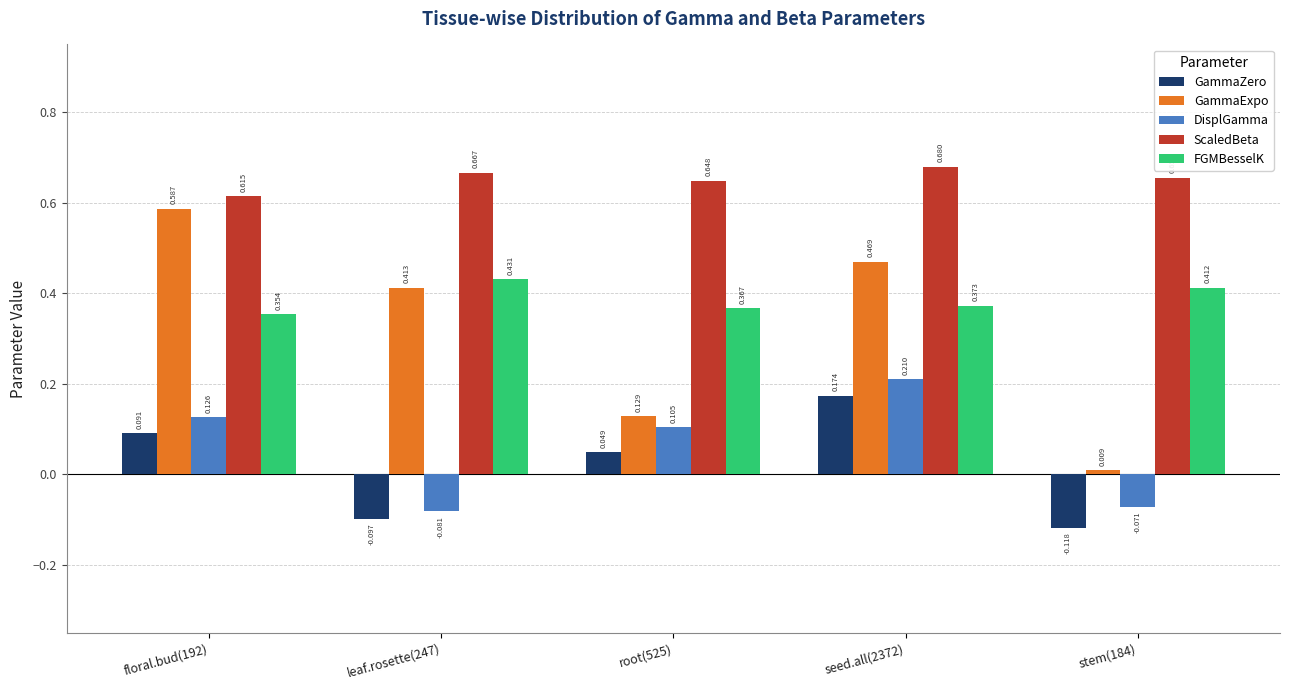

At root(525), list the series in order from smallest to largest.

GammaZero, DisplGamma, GammaExpo, FGMBesselK, ScaledBeta